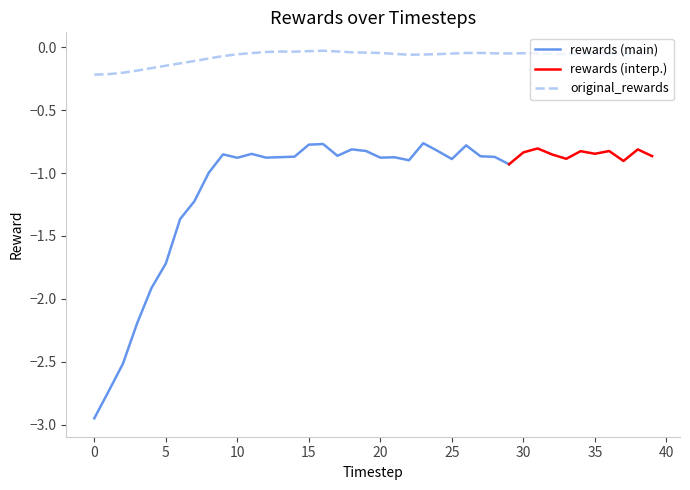

The chart shows a value of -0.1 at 4. True or false?

False